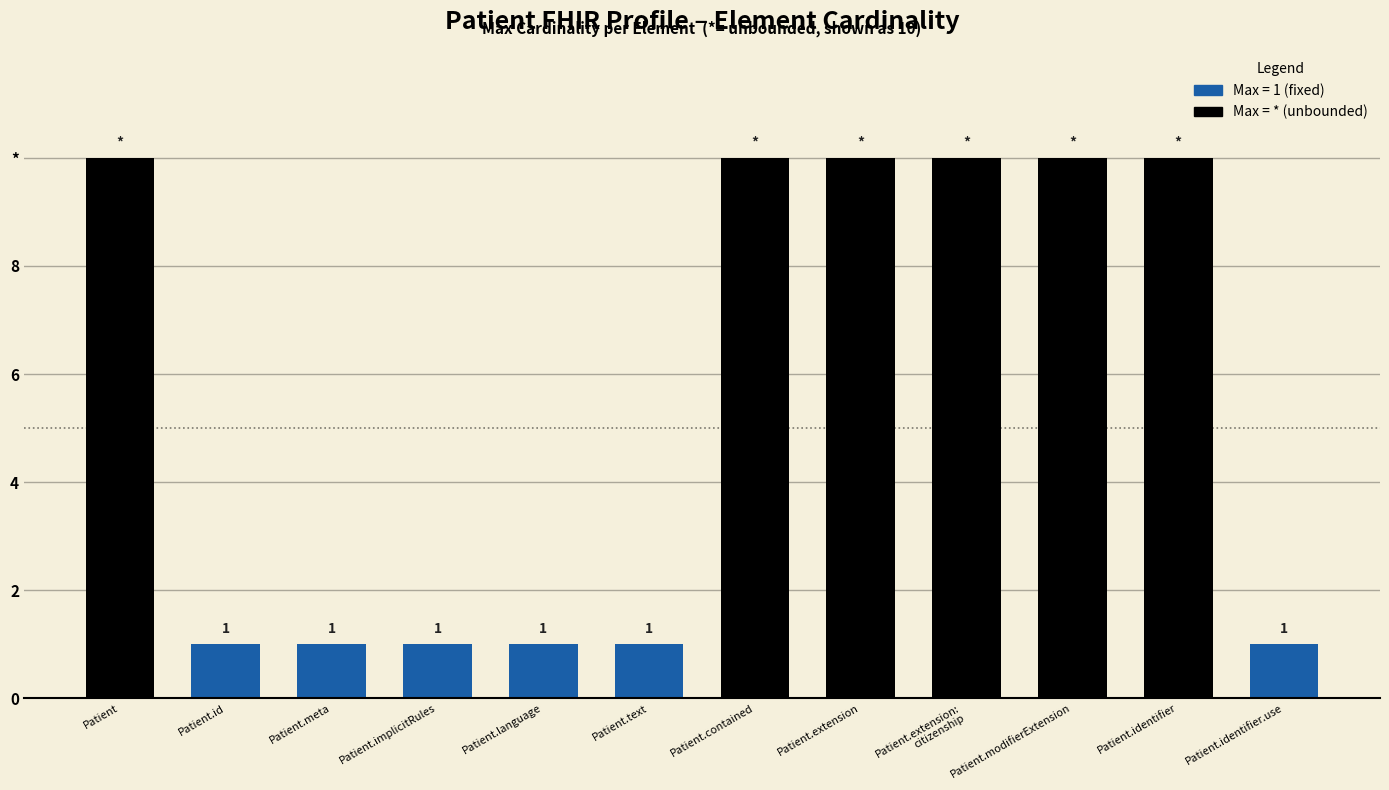

What is the average value?

6